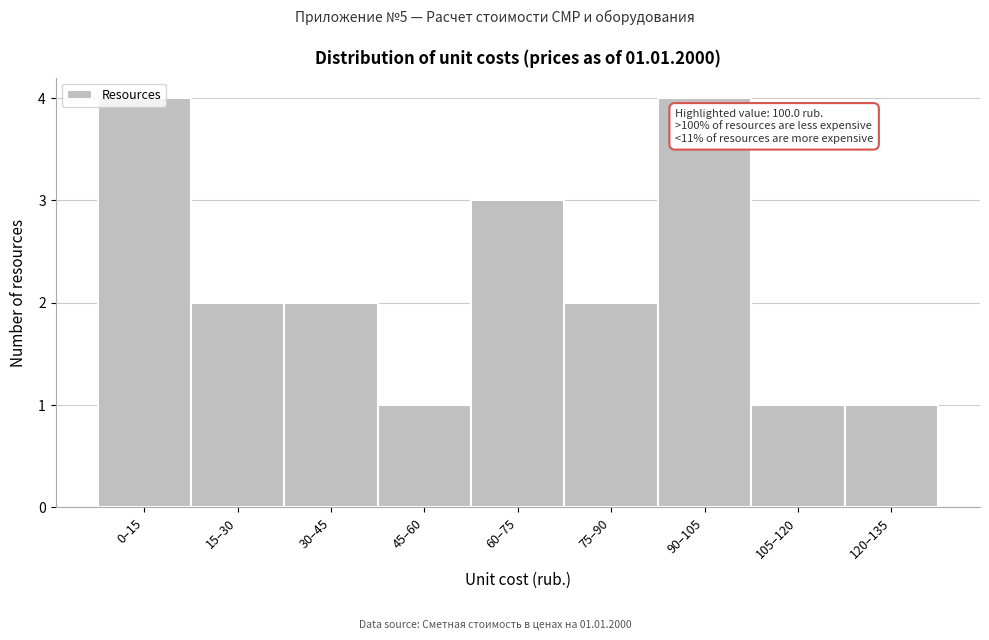

Between 0–15 and 105–120, which is larger?

0–15